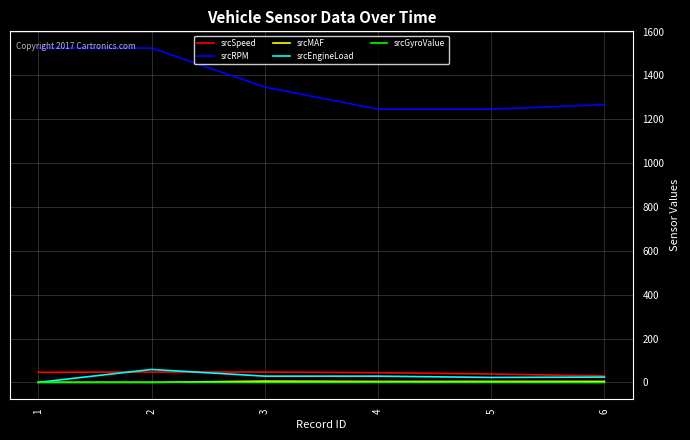

How many lines are shown in the chart?

5